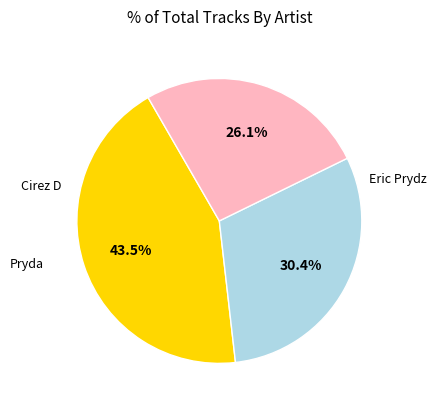

Is there a majority slice in this chart?

No